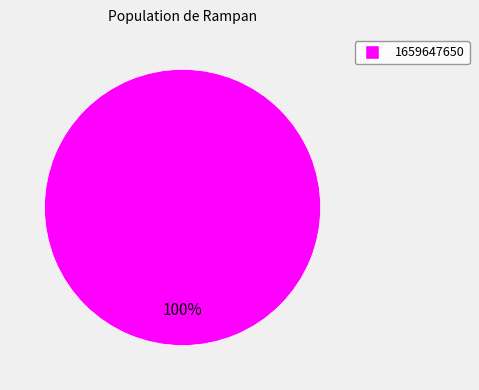

Count the number of slices in the pie.

1